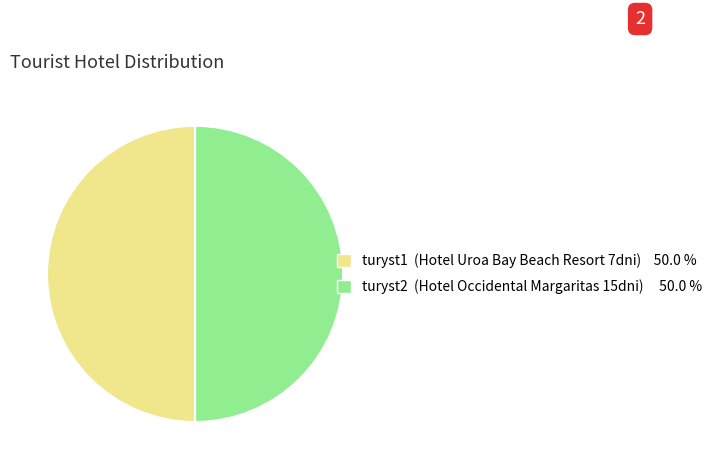

How many slices are in this pie chart?

2